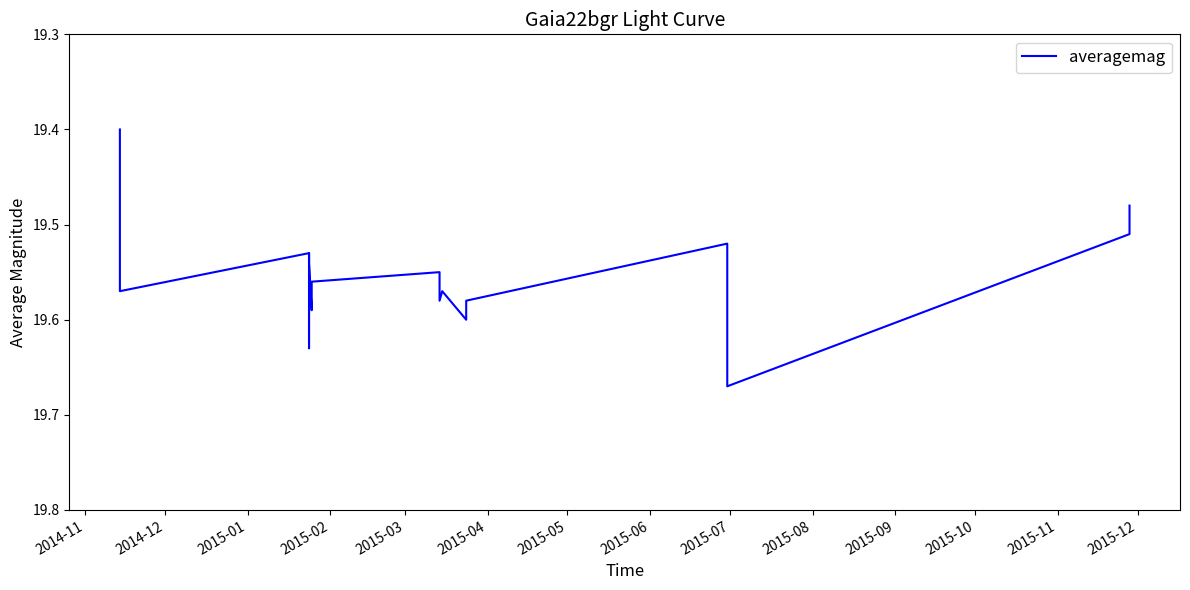

Which category has the lowest value across all series?

2014-11